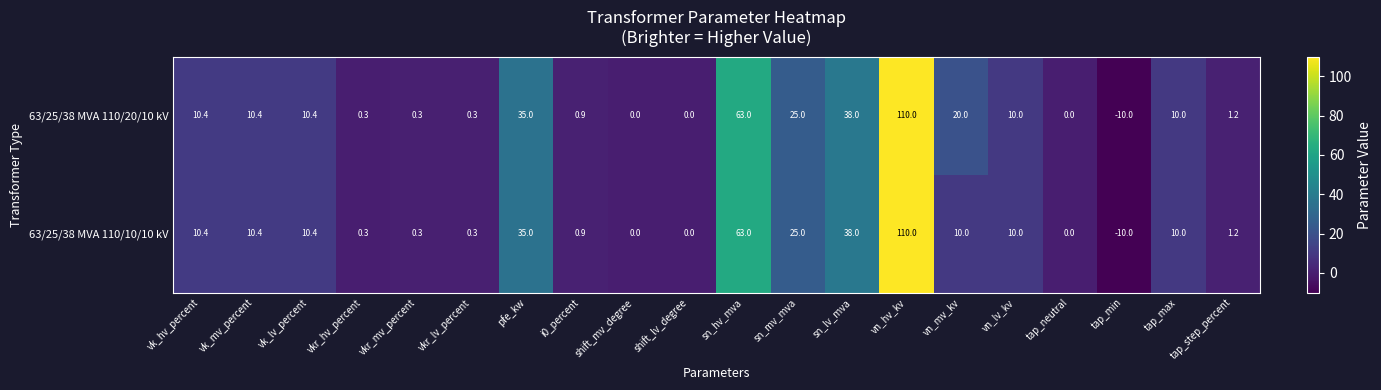

What is the difference between the maximum and minimum values in the 63/25/38 MVA 110/20/10 kV series?

120.0